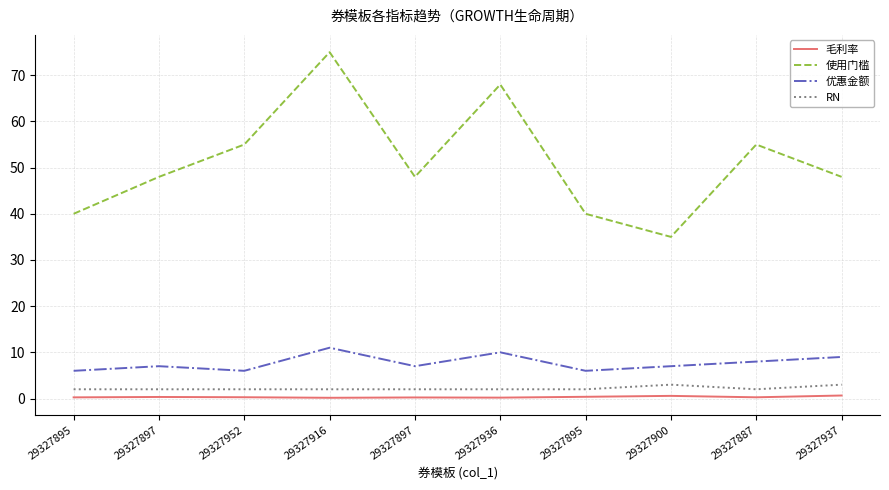

What are all the series names shown in the legend?

毛利率, 使用门槛, 优惠金额, RN